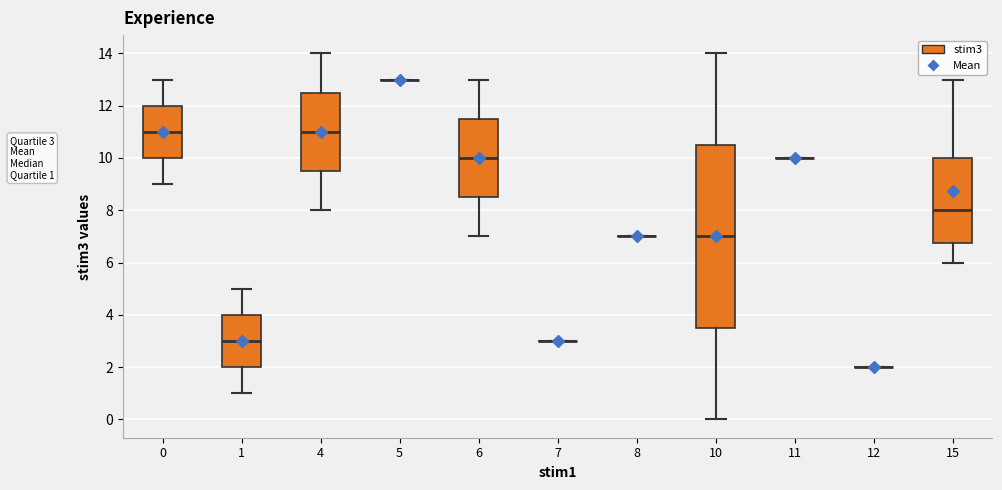

Comparing the boxes themselves (not the whiskers), which one is the tallest?

10